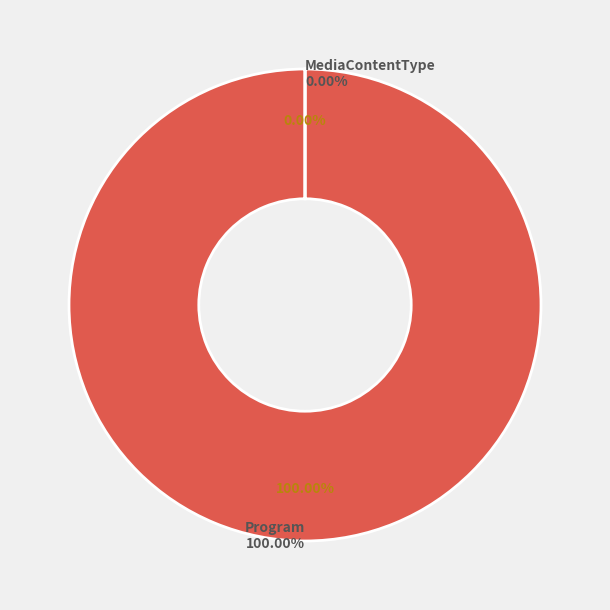

Do Program and MediaContentType together represent more than half of the pie?

Yes